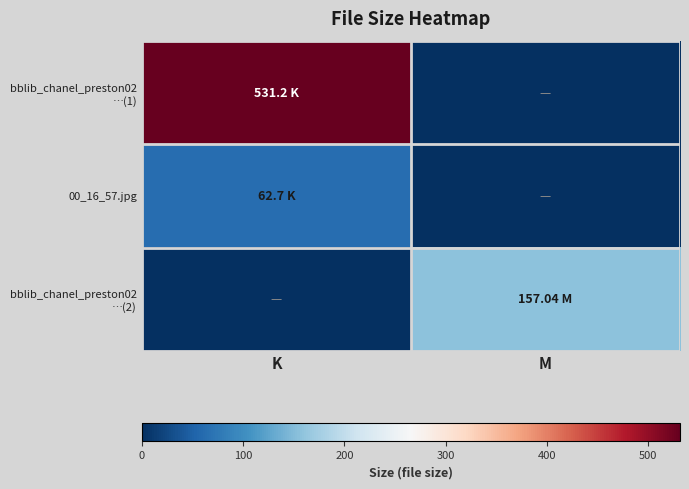

At which category does the chart reach its peak across all series?

K